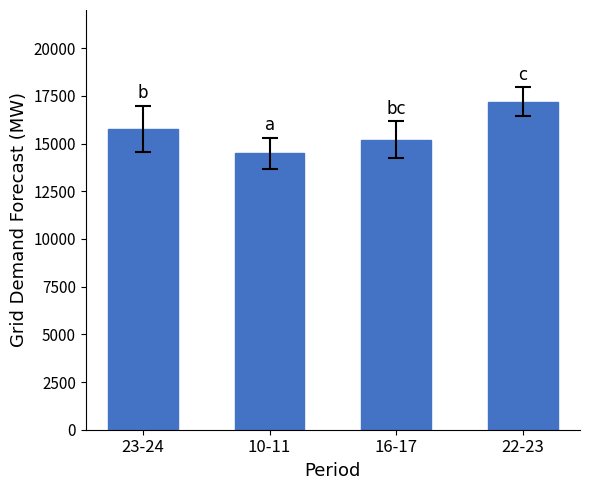

The chart shows a value of 14486 at 10-11. True or false?

True